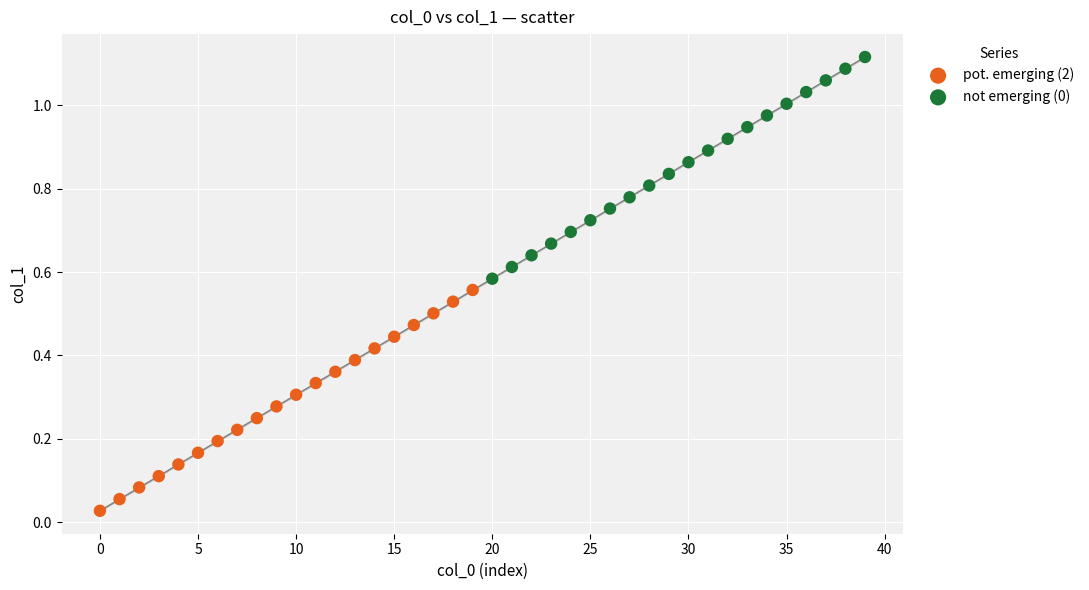

Which series reaches the minimum Y coordinate?

pot. emerging (2)